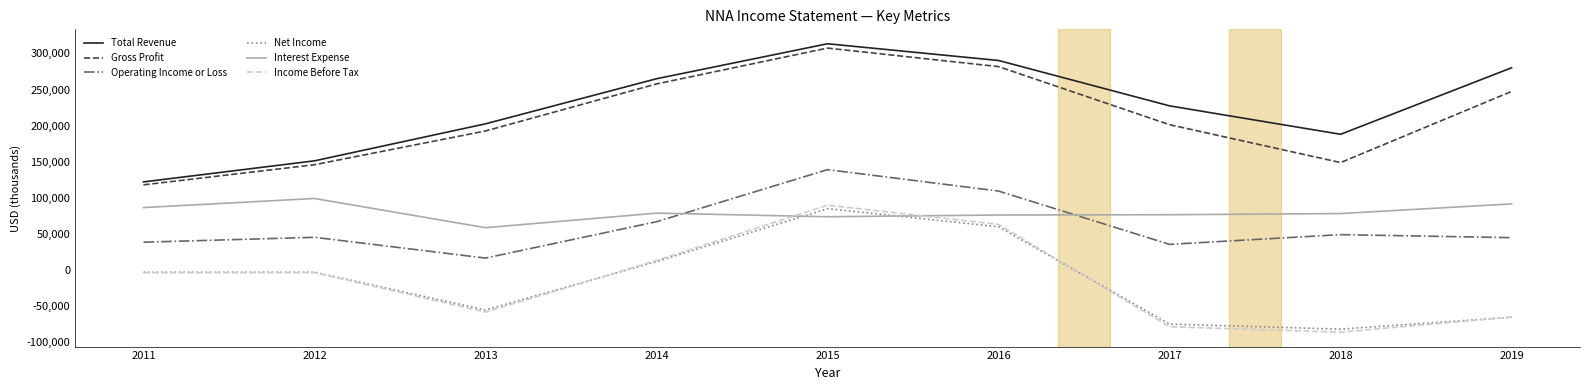

What is the spread (max minus min) of values at 2011?

125800